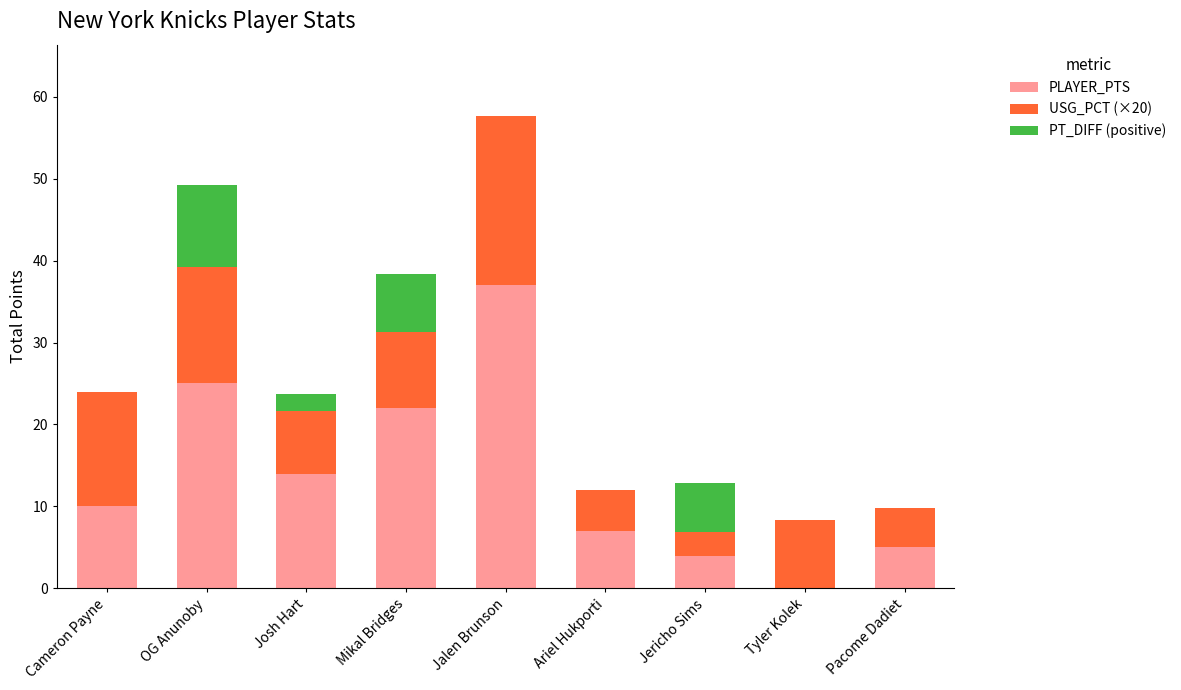

What is the sum of the PLAYER_PTS values at Tyler Kolek and Jalen Brunson?

37.0